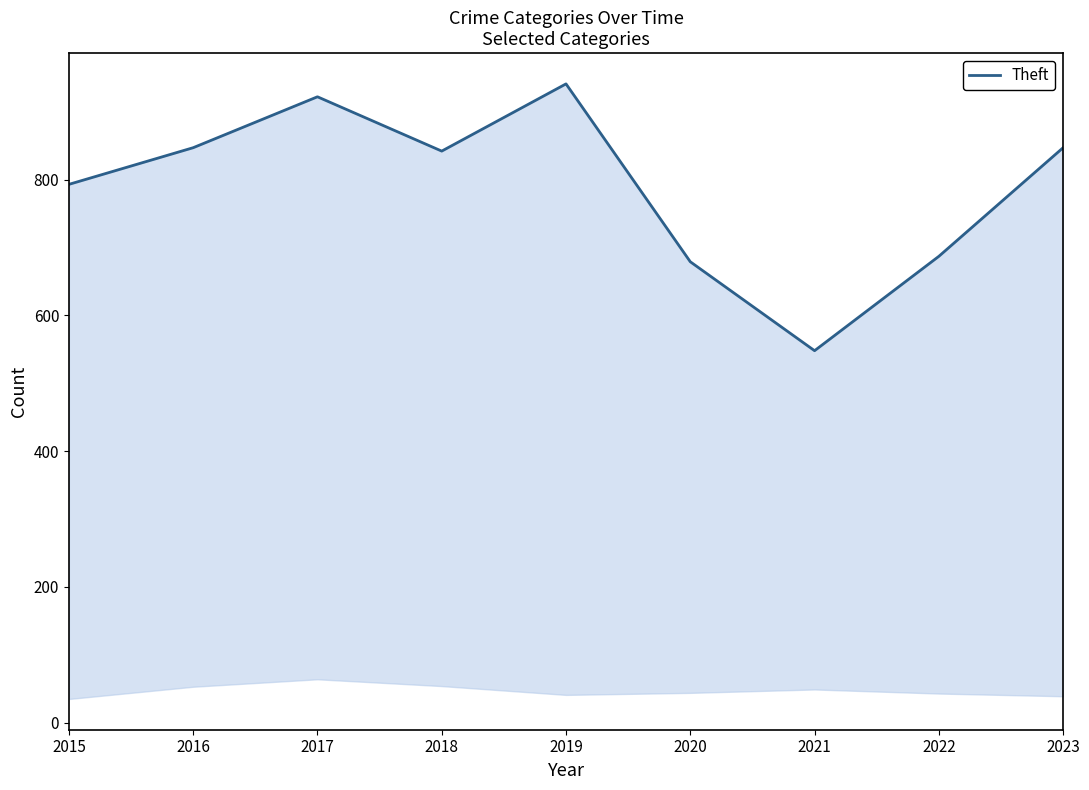

The chart shows a value of 941 at 2019. True or false?

True